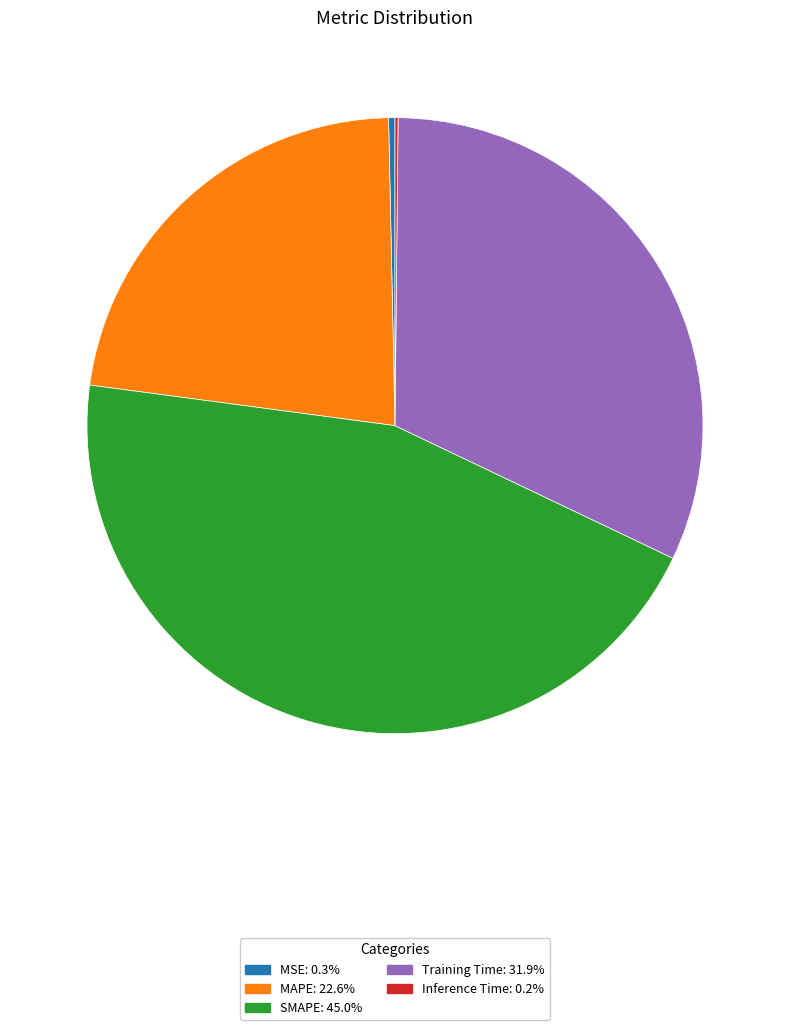

Is it true that MAPE is 23% of the pie?

True